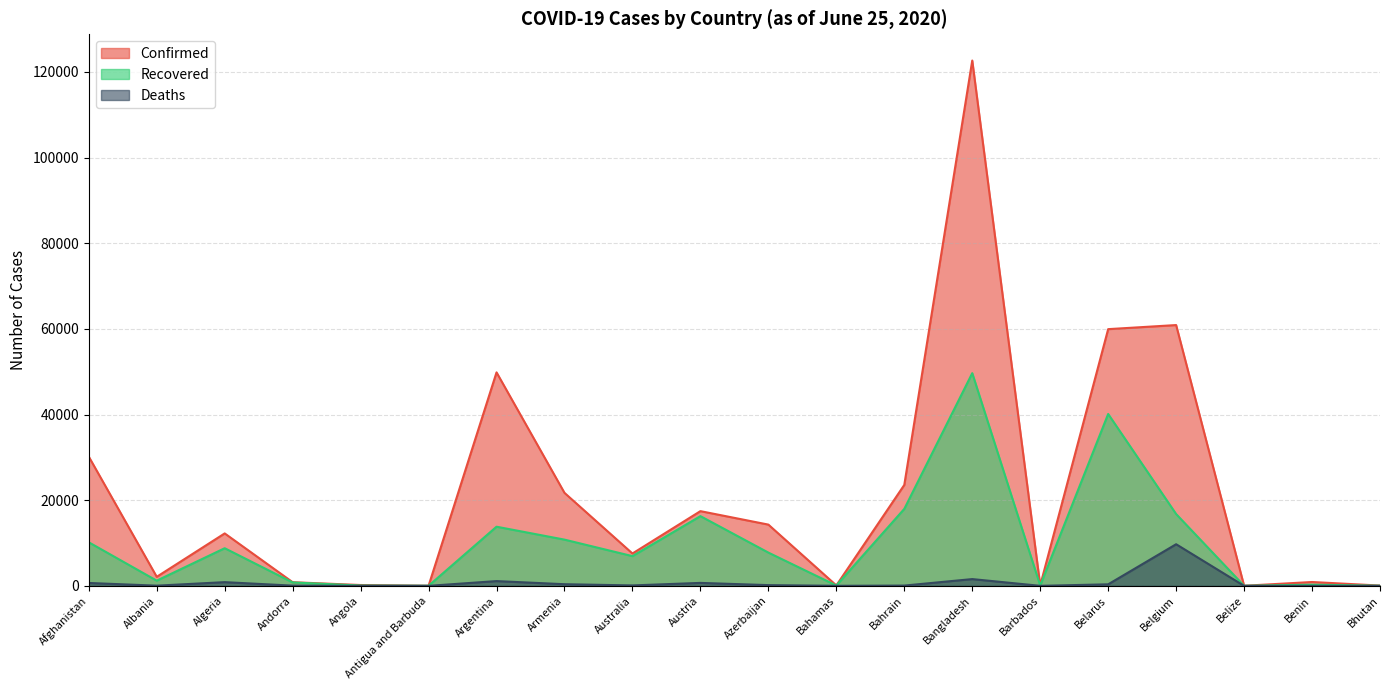

At which label does Deaths first exceed 104?

Afghanistan